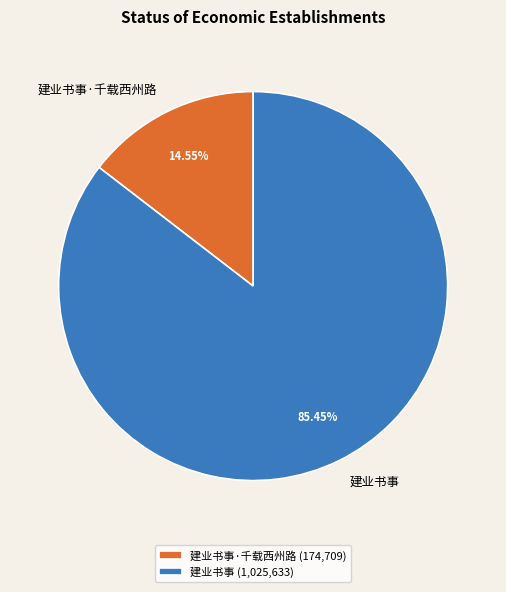

Which slice is the smallest?

建业书事·千载西州路